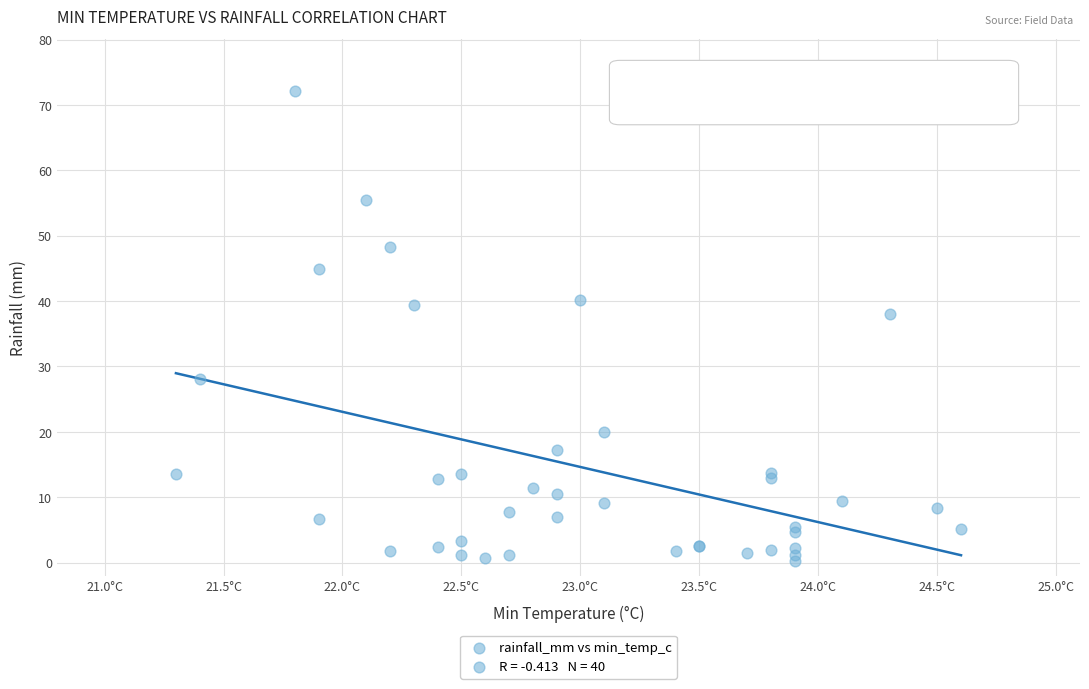

What Y value in the scatter plot is closest to 36?

38.0